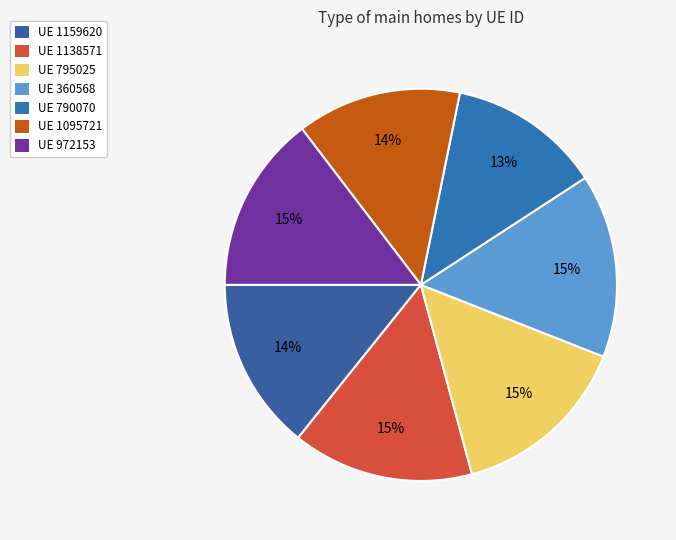

What is the largest slice in the pie chart?

360568